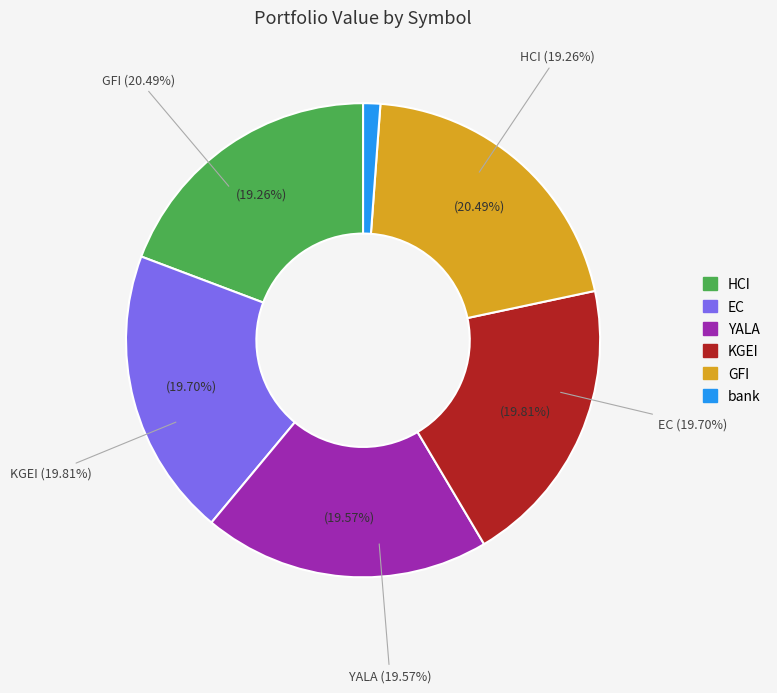

What percentage is the YALA slice, to the nearest percent?

20%